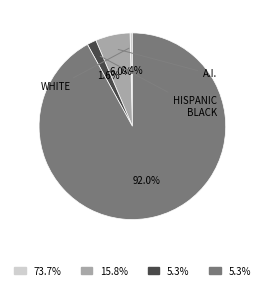

To the nearest percent, what is the difference between the largest and smallest slice percentages?

92%